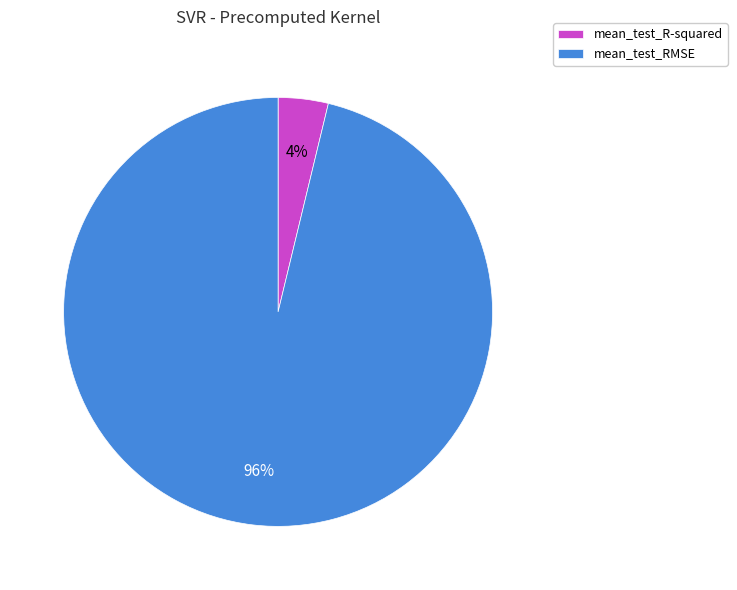

What is the smallest slice in the pie chart?

mean_test_R-squared